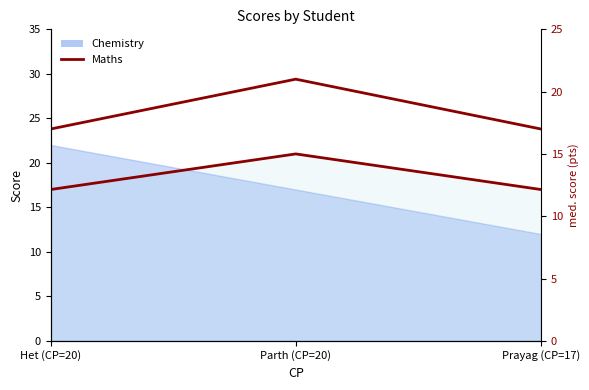

How many lines are shown in the chart?

1